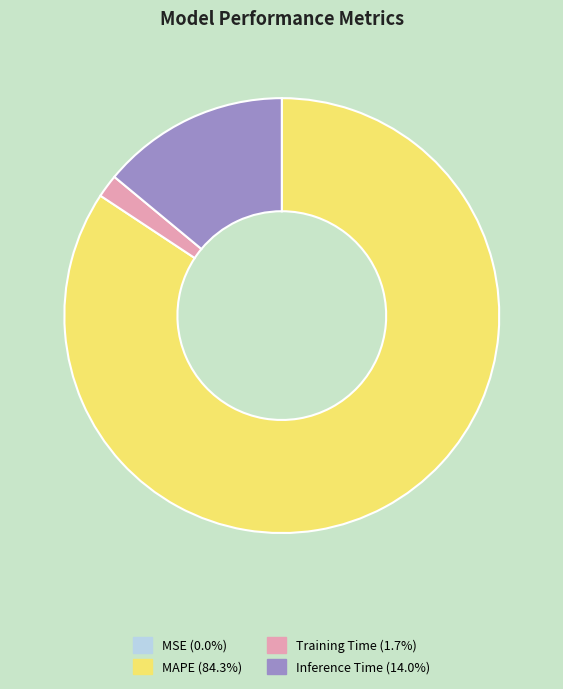

Is the sum of Training Time and MAPE greater than half?

Yes